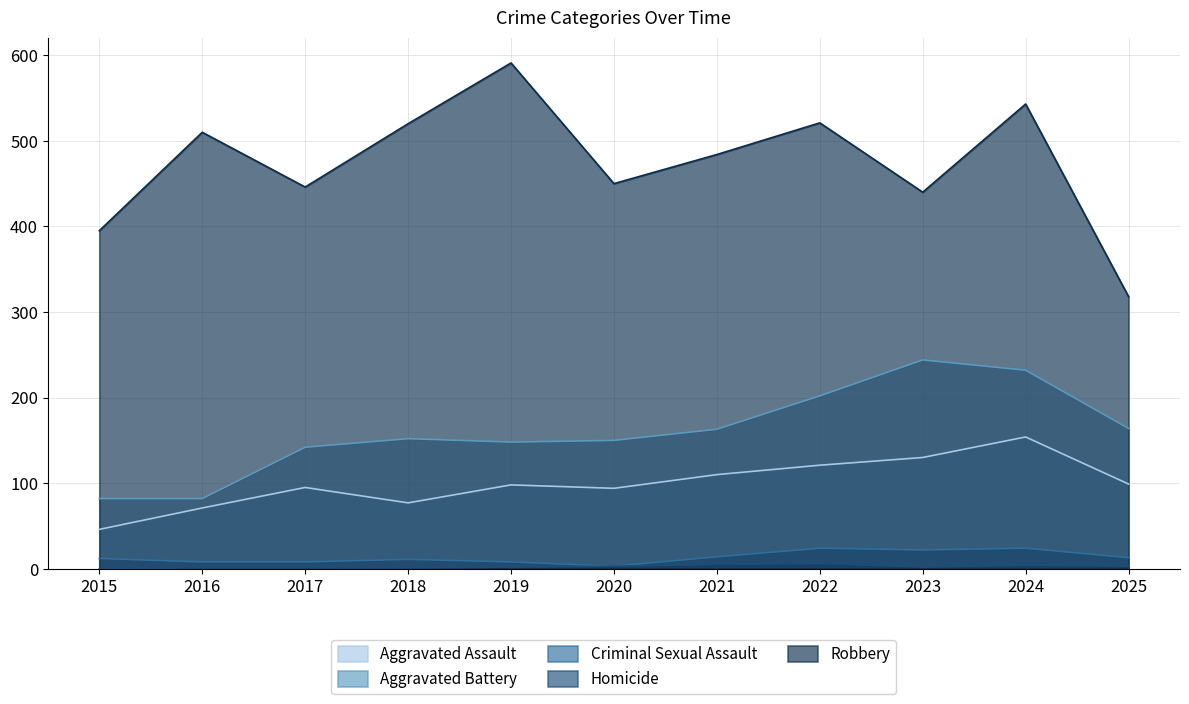

What is the sum of the Aggravated Assault values at 2016 and 2022?

192